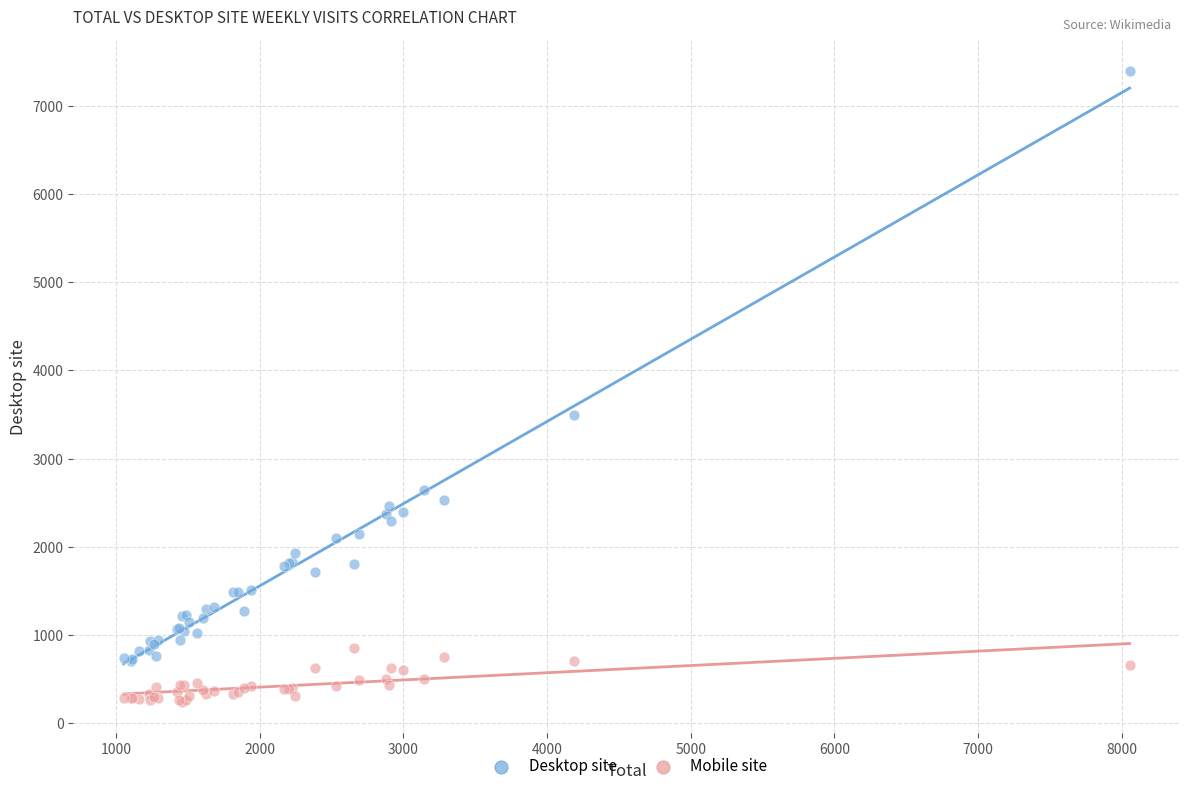

Which series contains the lowest Y value?

Mobile site